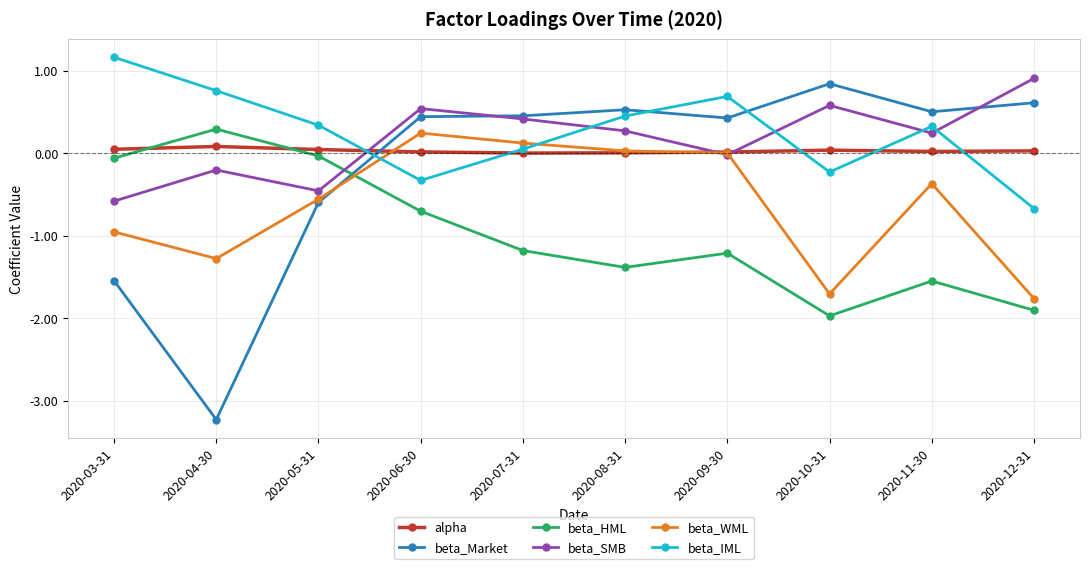

Is the value of alpha at 2020-09-30 greater than the value of beta_Market at 2020-05-31?

Yes